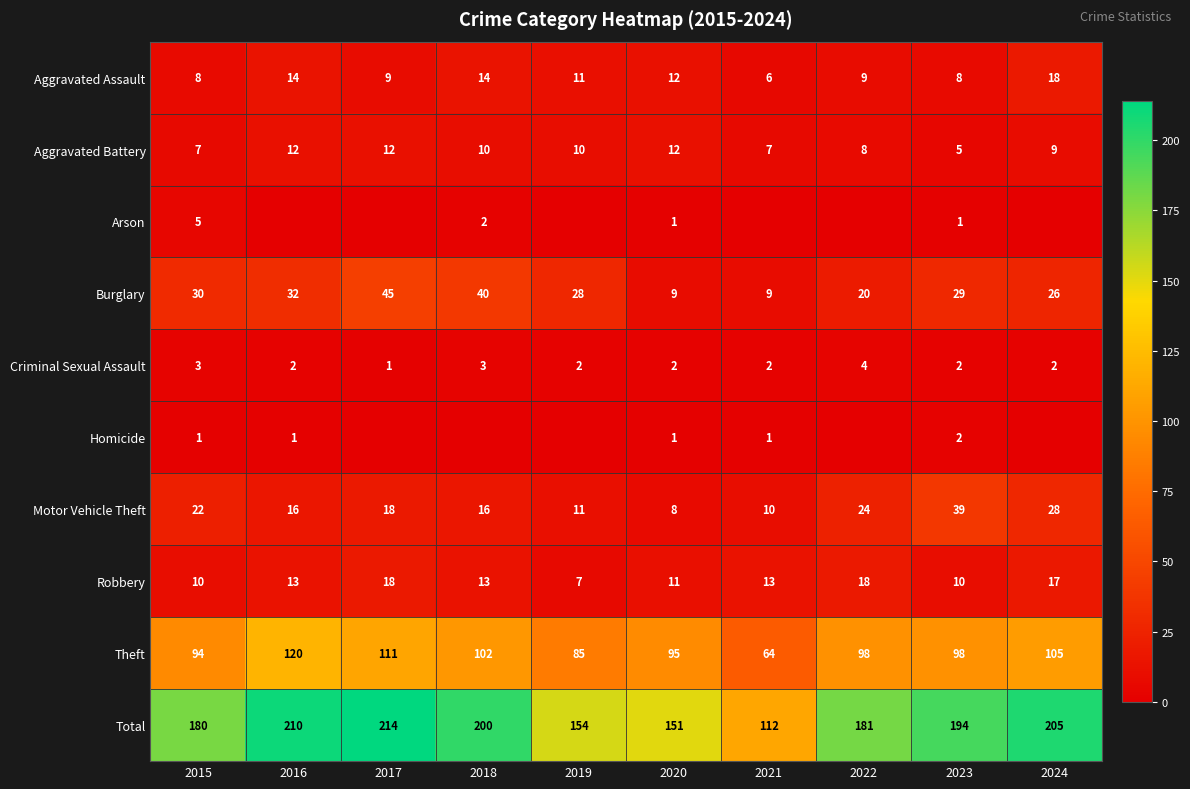

At which category is the sum across all series the highest?

2017